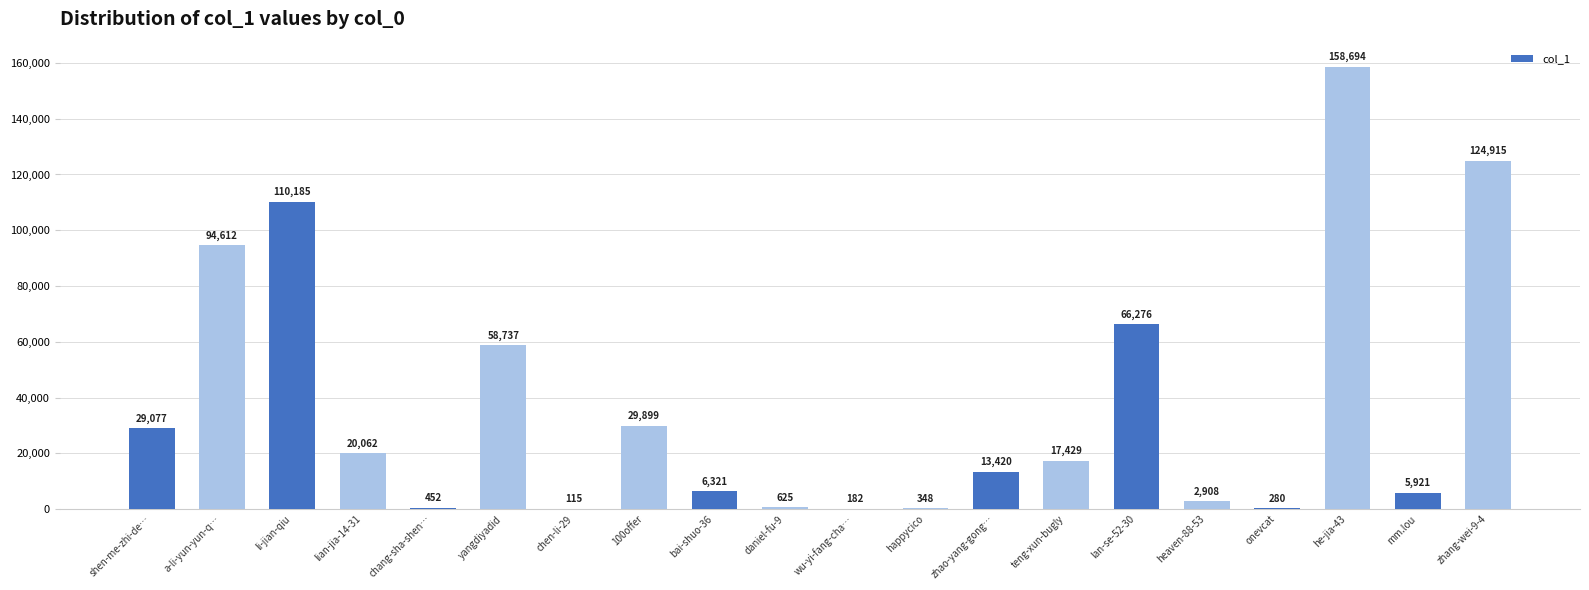

What is the greatest value displayed?

158694